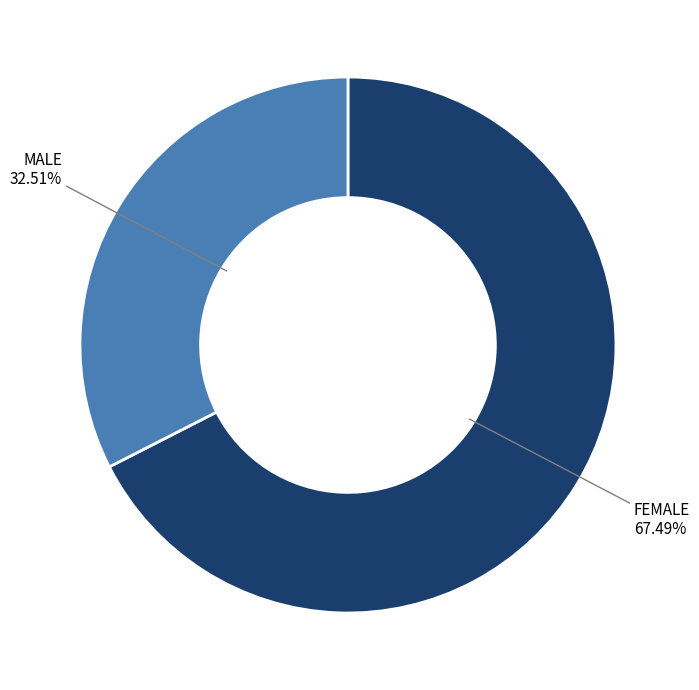

Is there any slice that represents more than half of the pie?

Yes